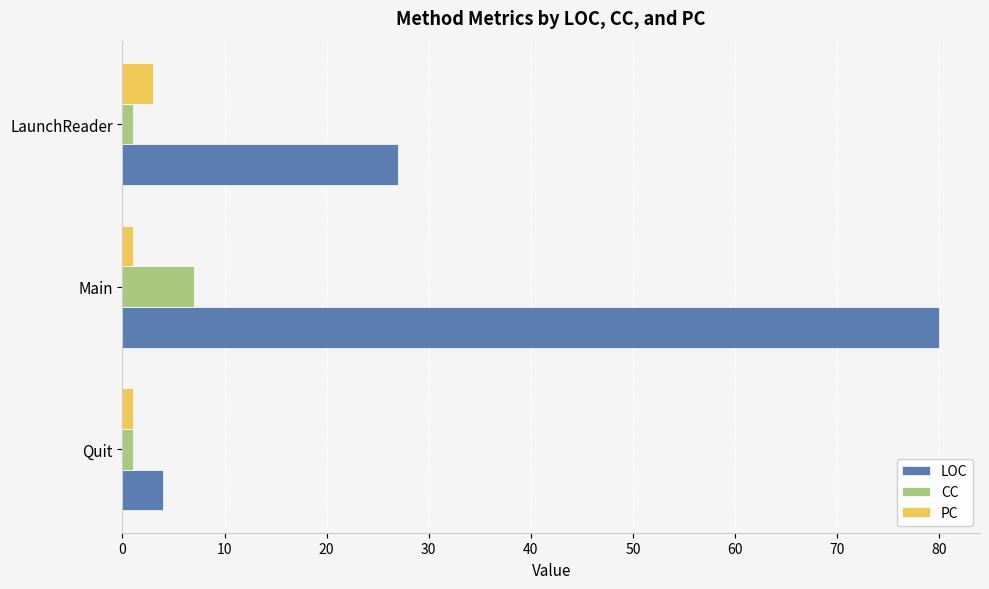

What is the difference between the maximum and second lowest values in the LOC series?

53